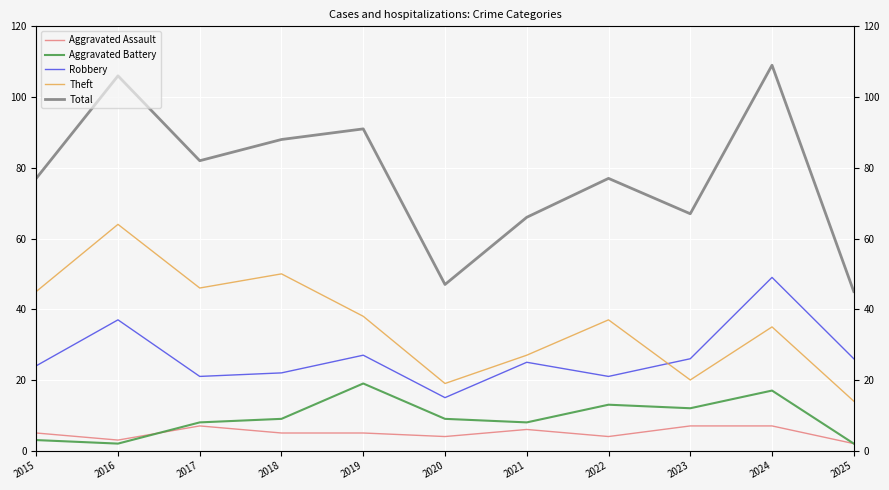

True or false: Aggravated Assault and Robbery cross at least once.

False